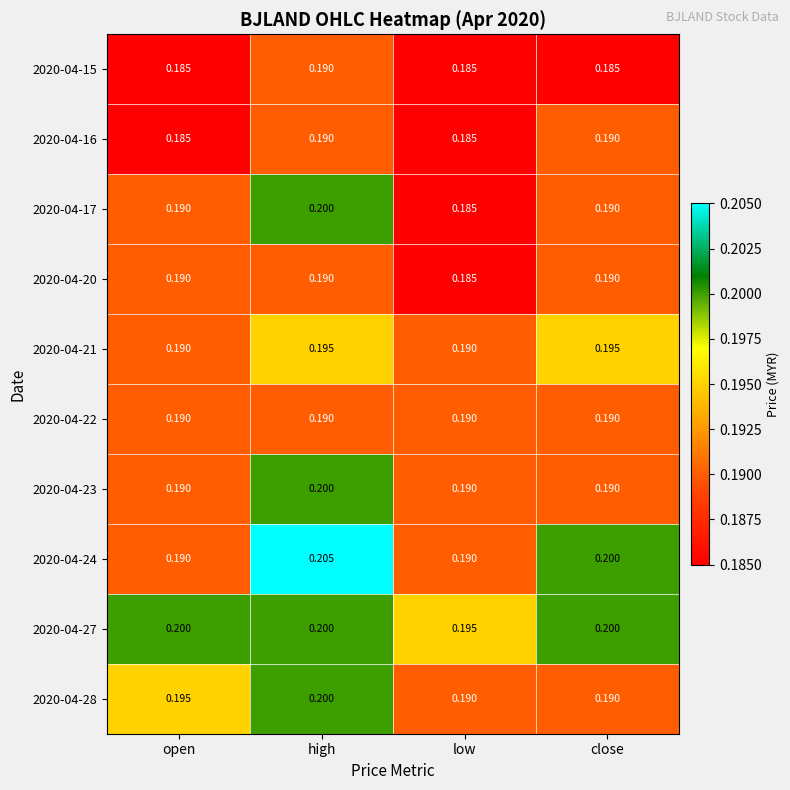

At which label does 2020-04-20 reach its minimum?

low